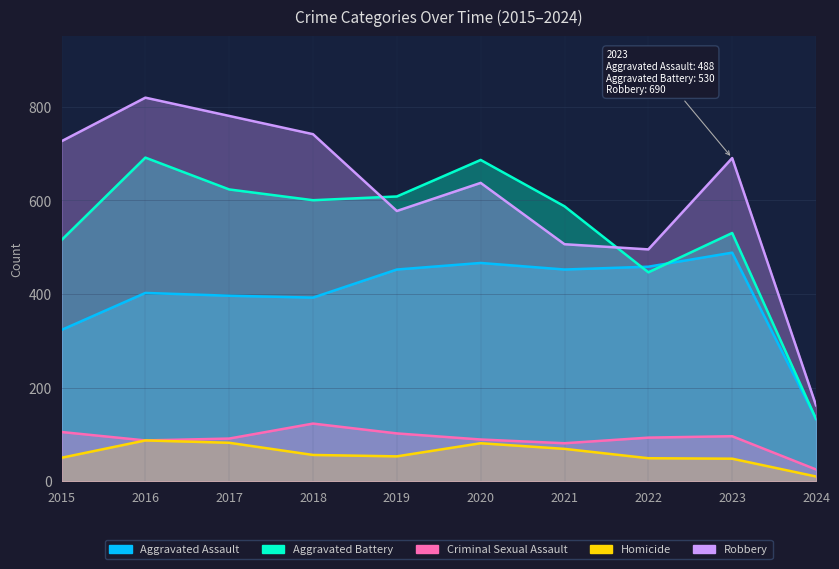

At which category is the sum across all series the highest?

2016